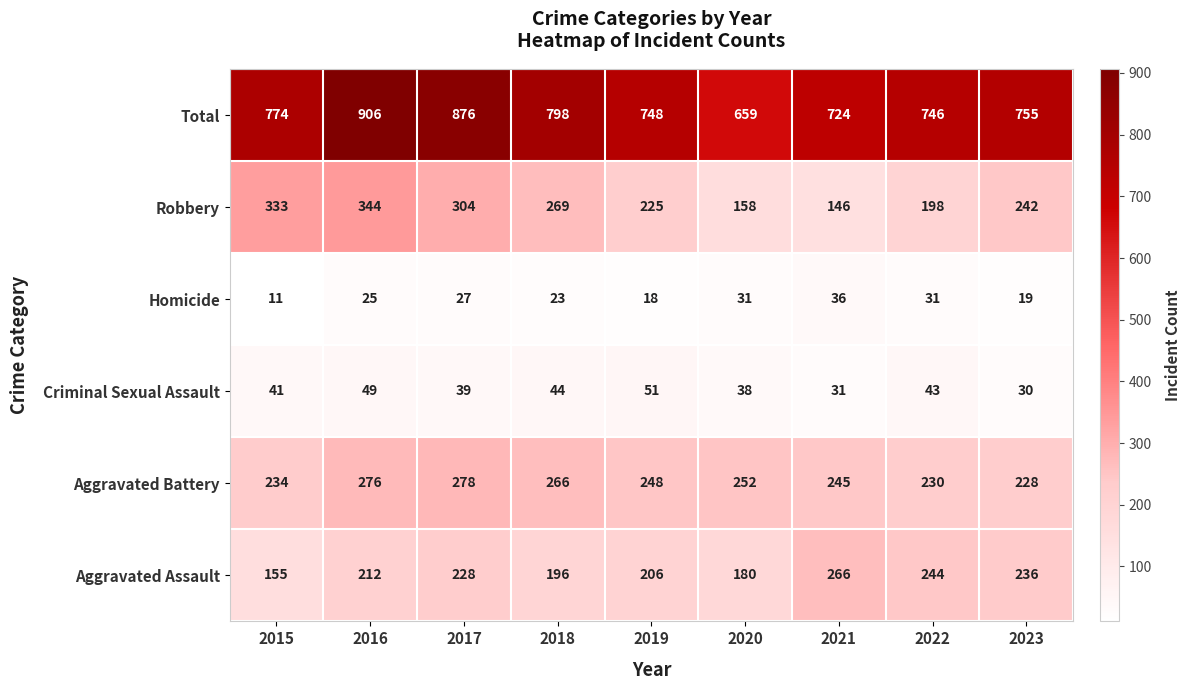

Where is Aggravated Assault nearest to the value 210?

2016